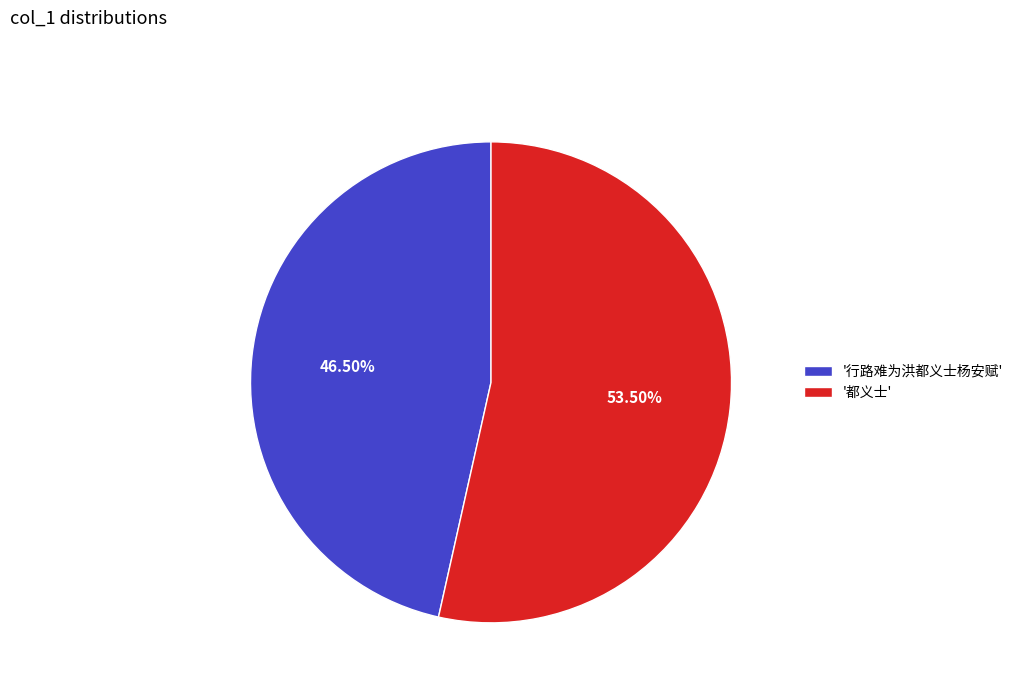

Combined, do '行路难为洪都义士杨安赋' and '都义士' account for over 50%?

Yes